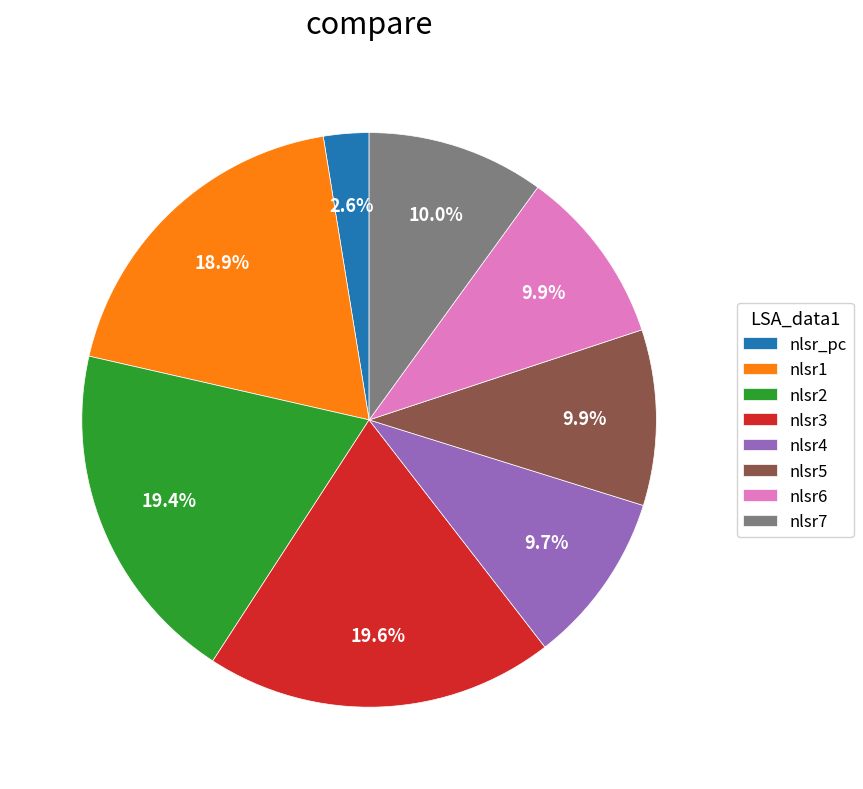

Approximately how many times larger is the value at nlsr2 compared to nlsr3?

1.0